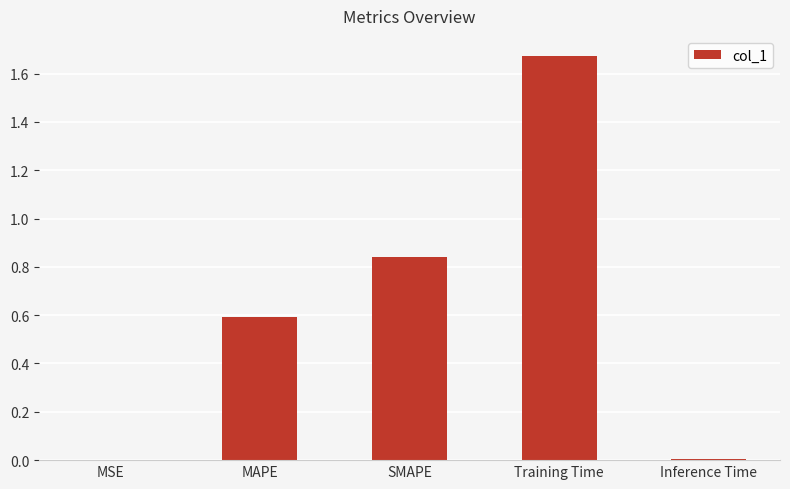

The chart shows a value of 0.4 at SMAPE. True or false?

False